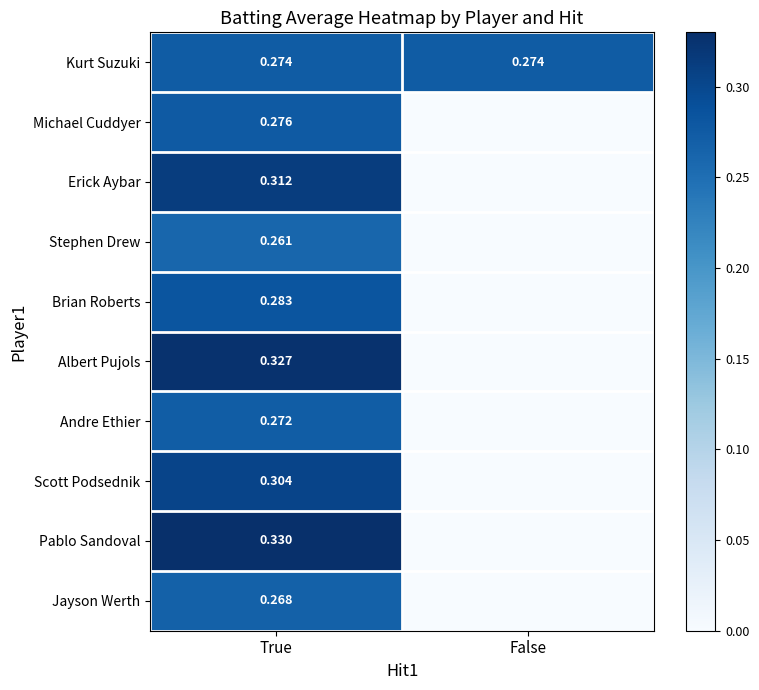

Rank the series by their maximum value, from lowest to highest.

Stephen Drew, Jayson Werth, Andre Ethier, Kurt Suzuki, Michael Cuddyer, Brian Roberts, Scott Podsednik, Erick Aybar, Albert Pujols, Pablo Sandoval